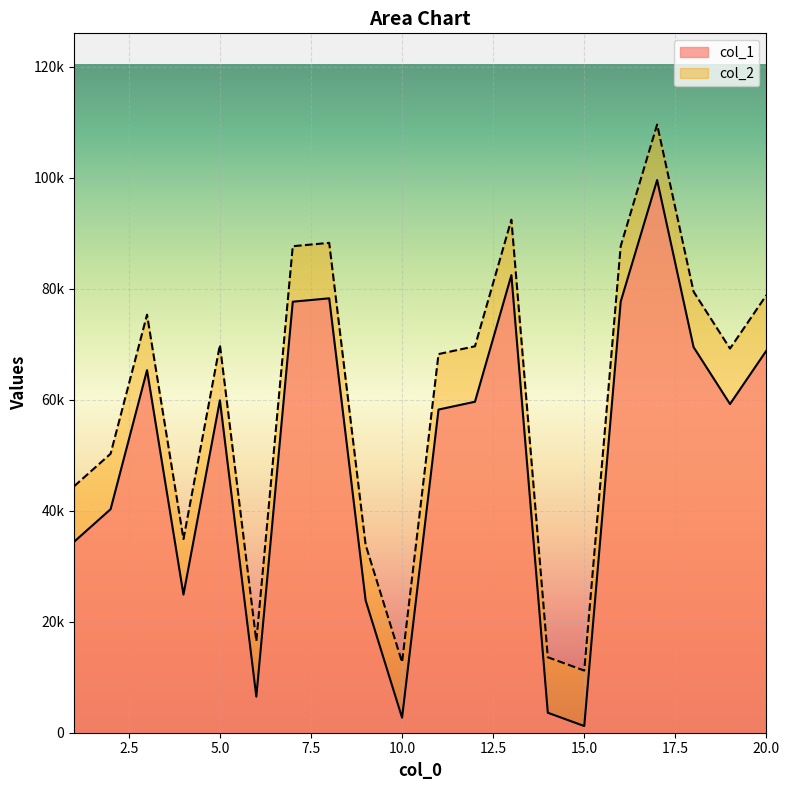

What is the sum of all col_2 values?

1194097